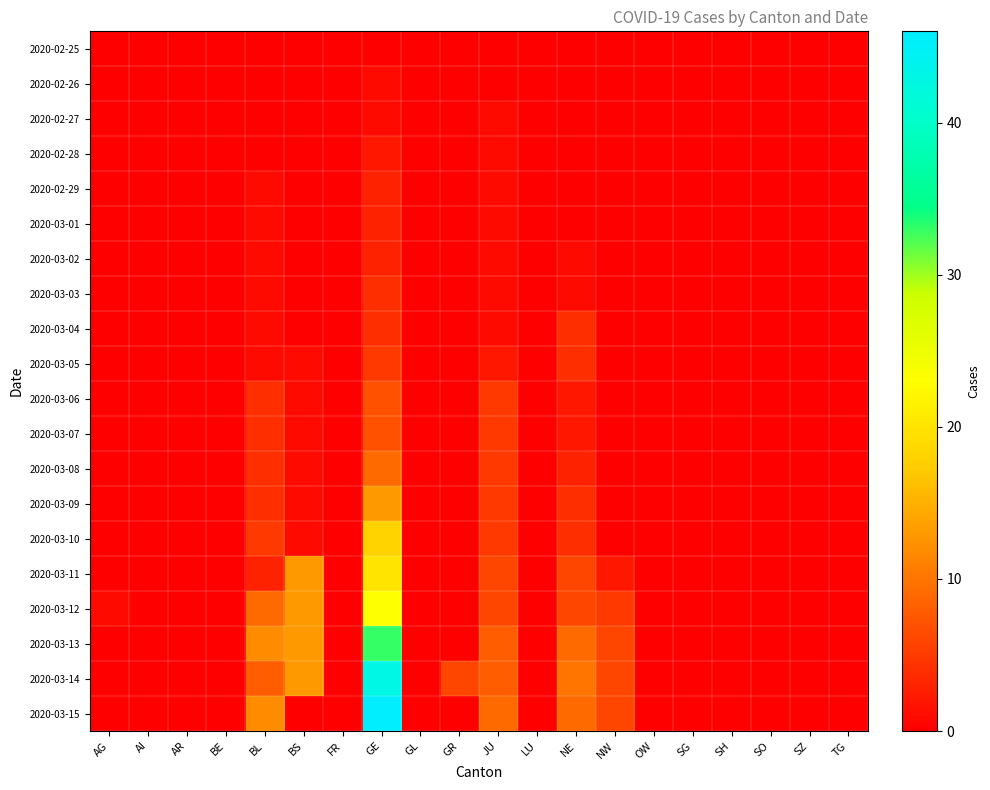

At which category does the chart reach its peak across all series?

GE